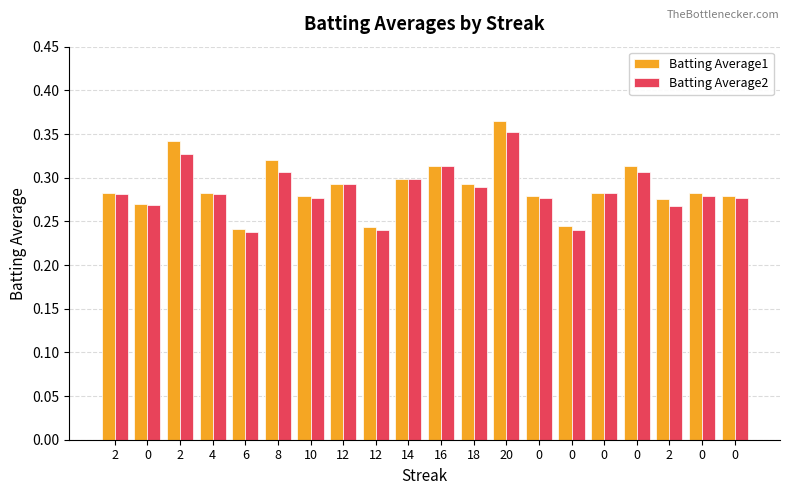

Which series has the largest total across all categories?

Batting Average1